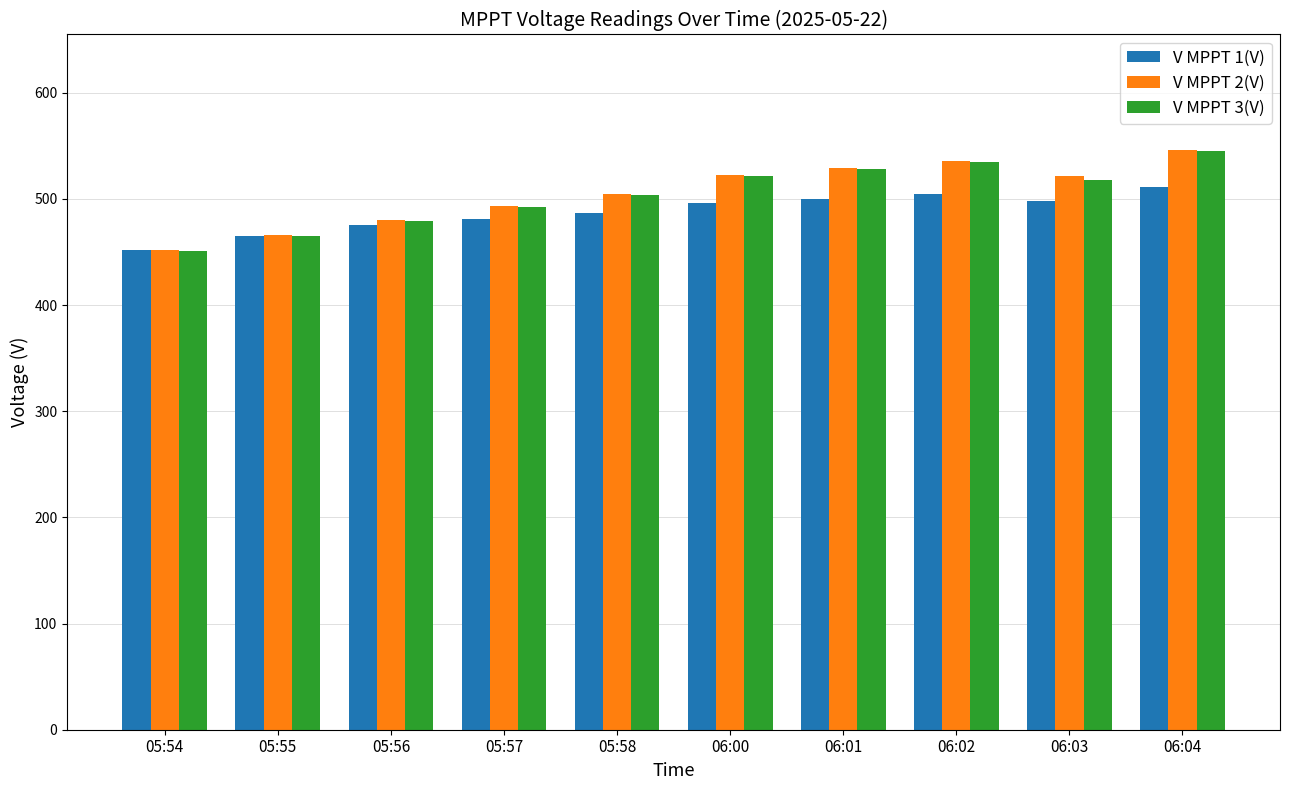

The value of V MPPT 1(V) at 05:54 is 451.5. True or false?

True